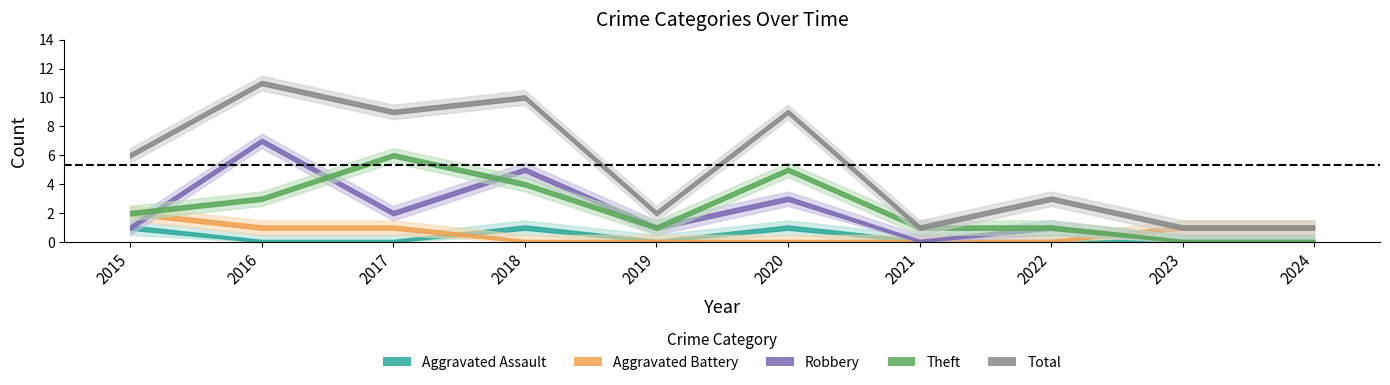

At 2018, list the series in order from largest to smallest.

Total, Robbery, Theft, Aggravated Assault, Aggravated Battery